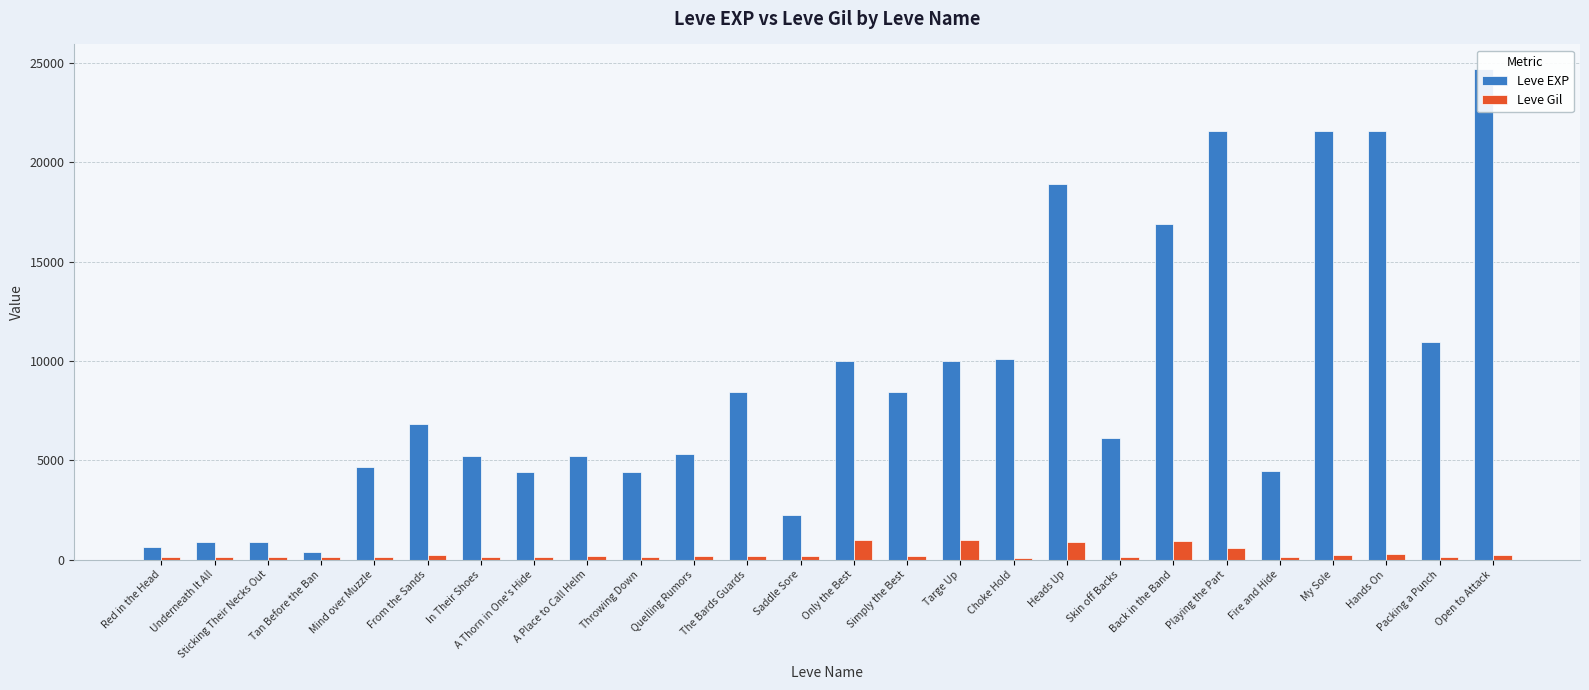

Reading left to right, transcribe all the data shown in this chart.

Leve EXP: 630	900	900	370	4660	6840	5220	4410	5220	4430	5330	8430	2230	9990	8430	9990	10100	18910	6110	16920	21600	4440	21600	21600	10970	24710
Leve Gil: 112	112	112	112	140	224	140	140	170	140	172	170	170	990	172	990	100	910	110	920	600	107	232	295	108	248